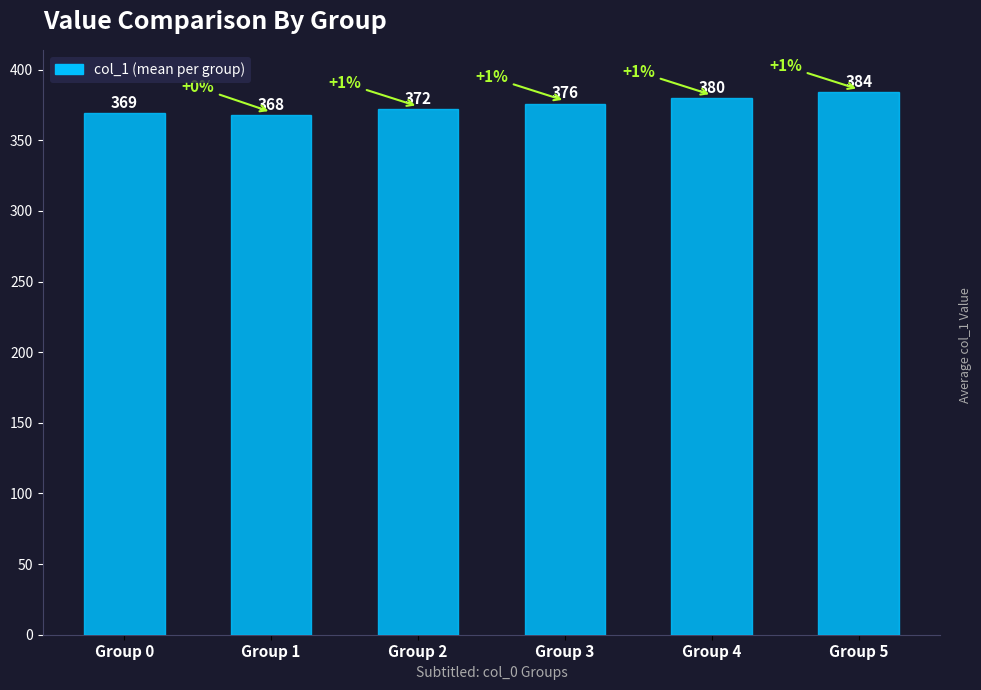

Does the chart contain stacked bars?

No